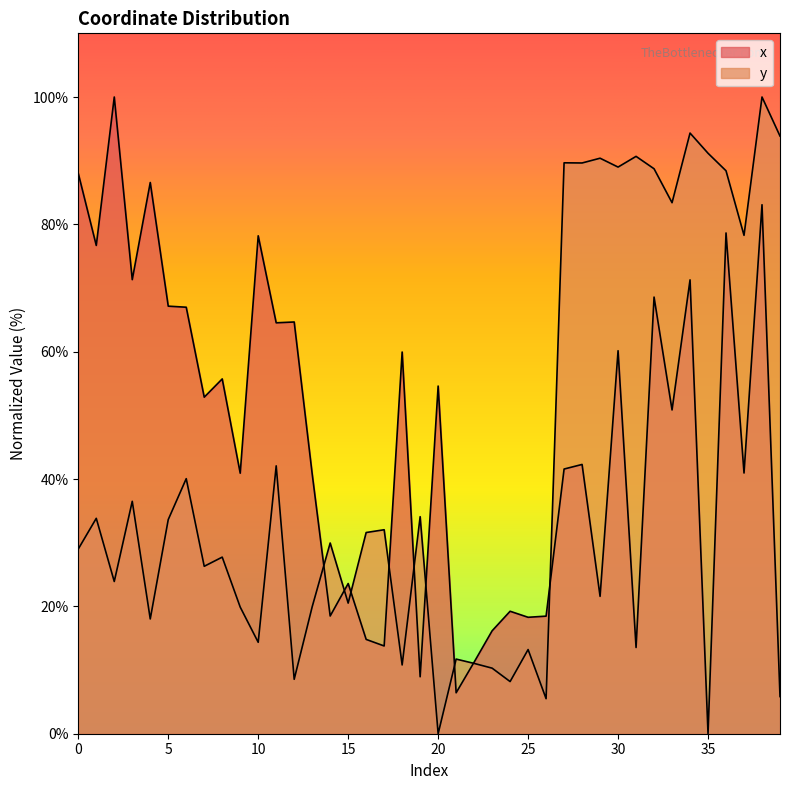

At which label is x closest to 50?

33